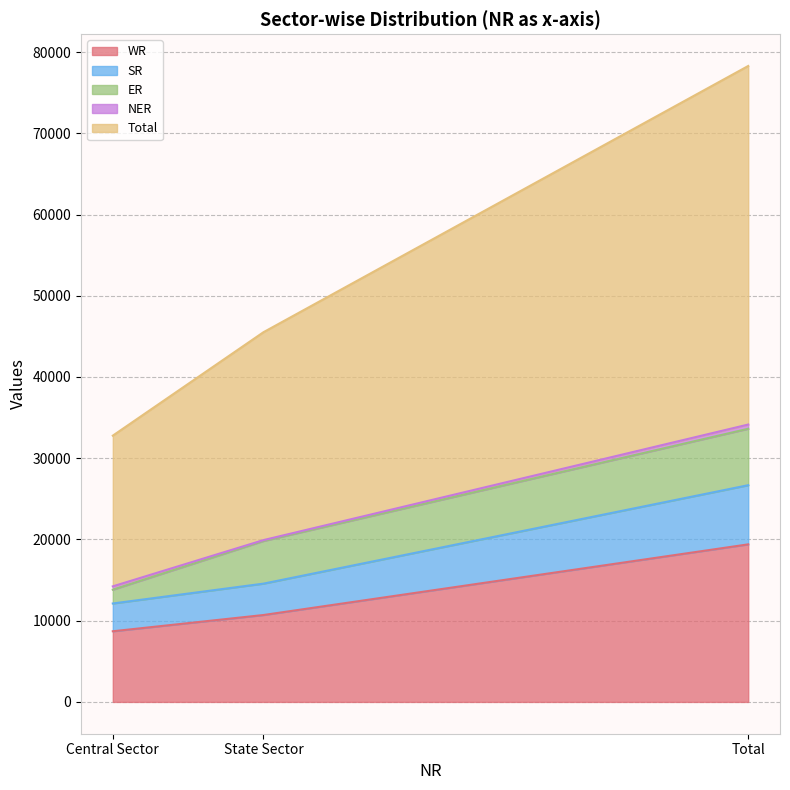

What is the label of the 2nd point from the left?

State Sector